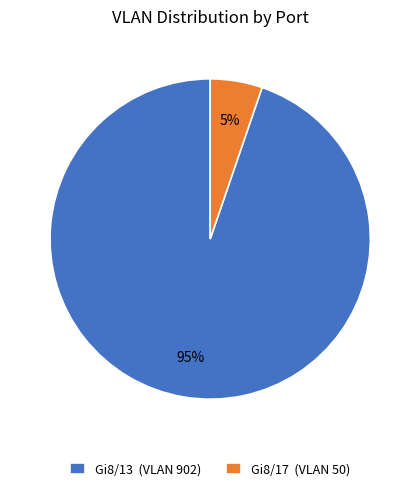

Combined, do Gi8/17 (VLAN 50) and Gi8/13 (VLAN 902) account for over 50%?

Yes